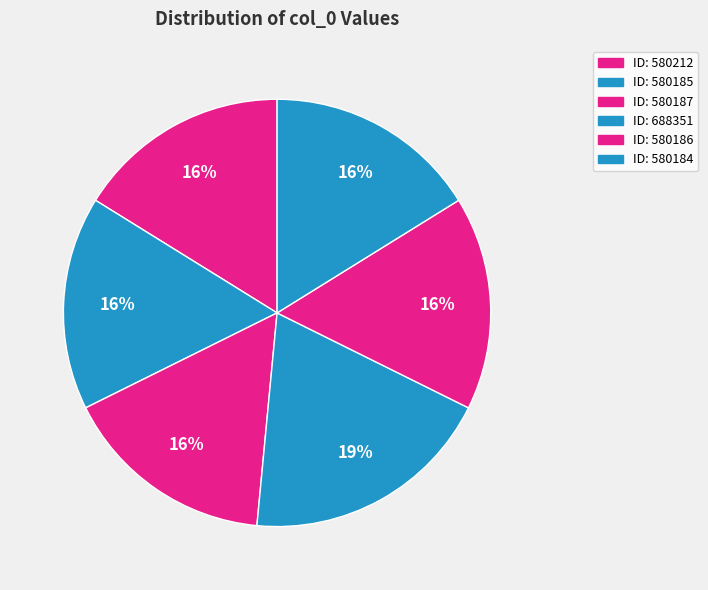

Count the number of slices in the pie.

6